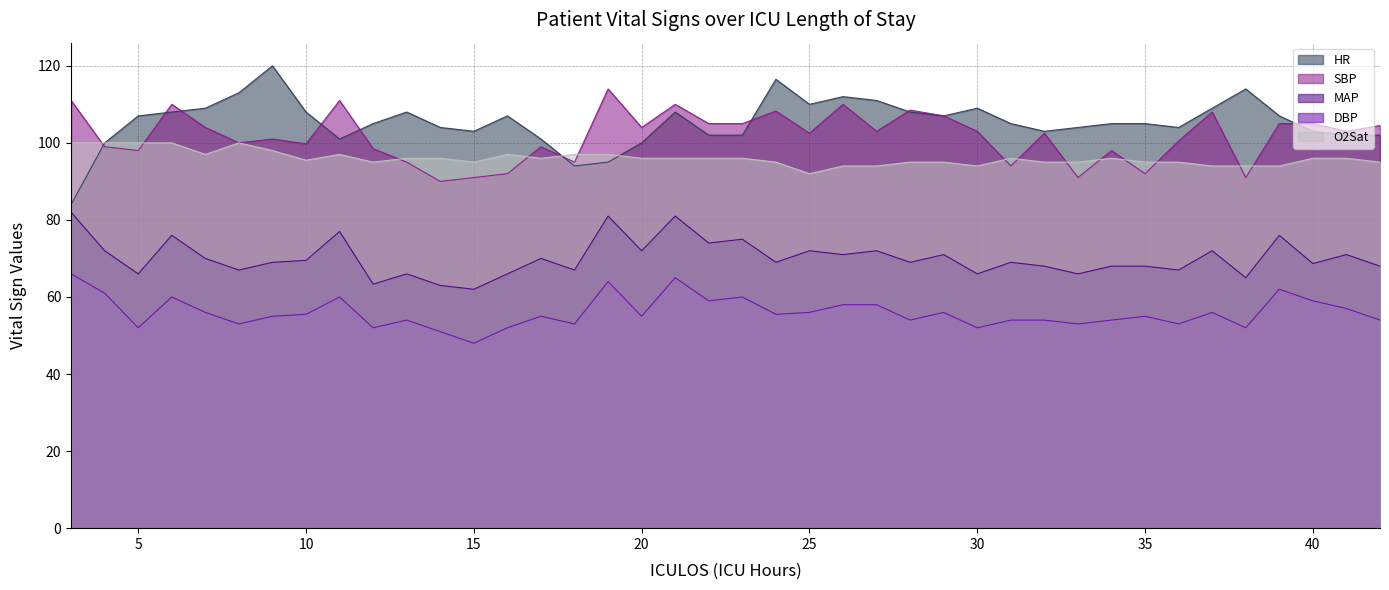

True or false: DBP has a value of 32.1 at 28.

False